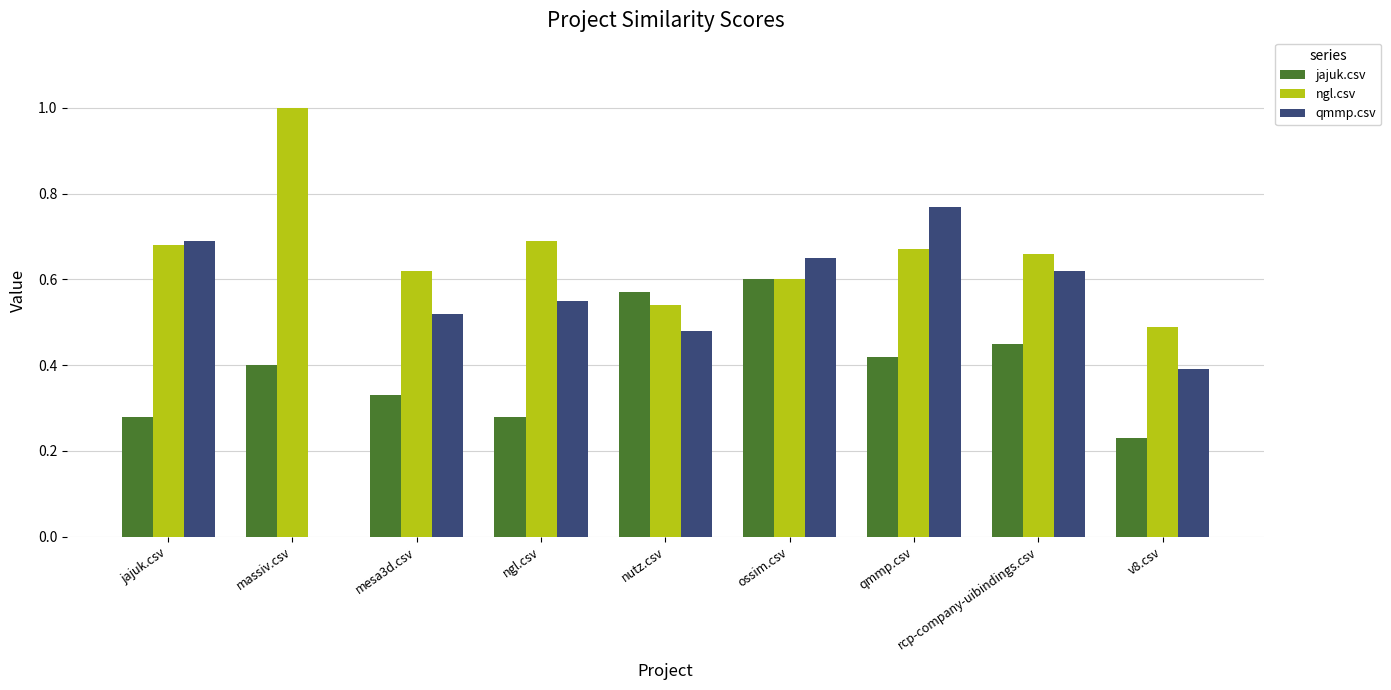

What is the sum of the jajuk.csv values at qmmp.csv and nutz.csv?

1.0